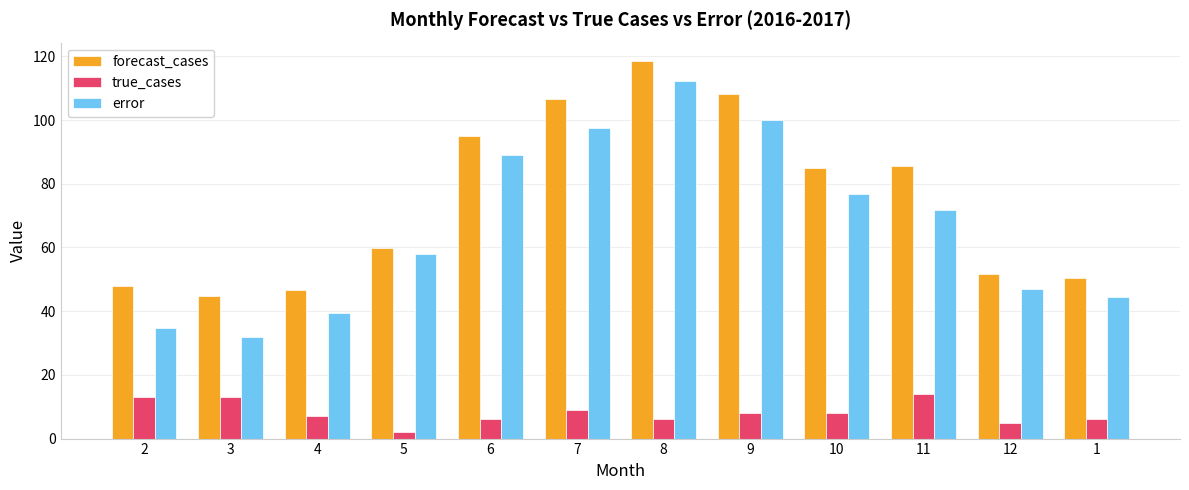

How many groups of bars are there?

12